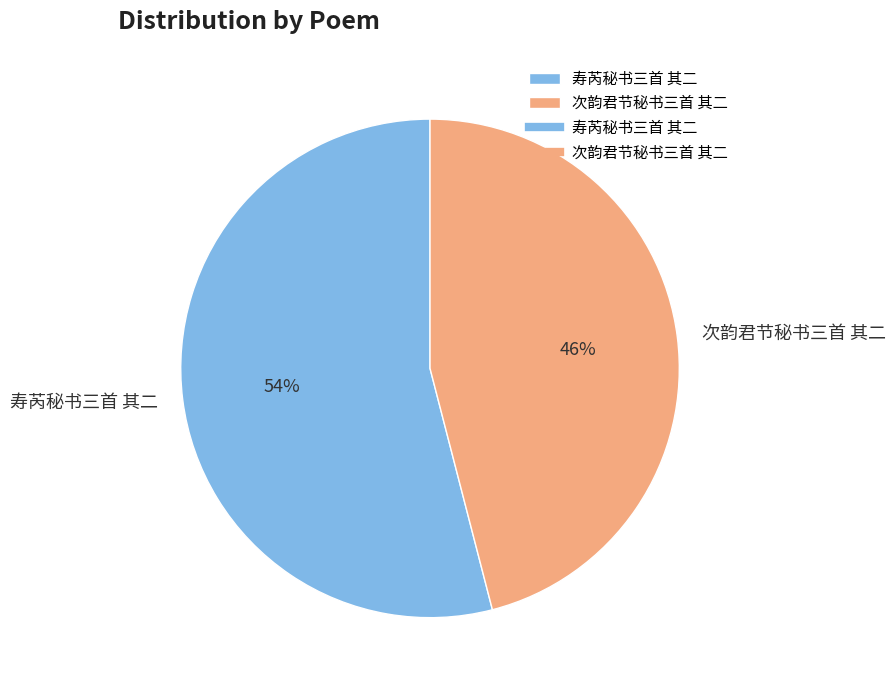

Is there any slice that represents more than half of the pie?

Yes